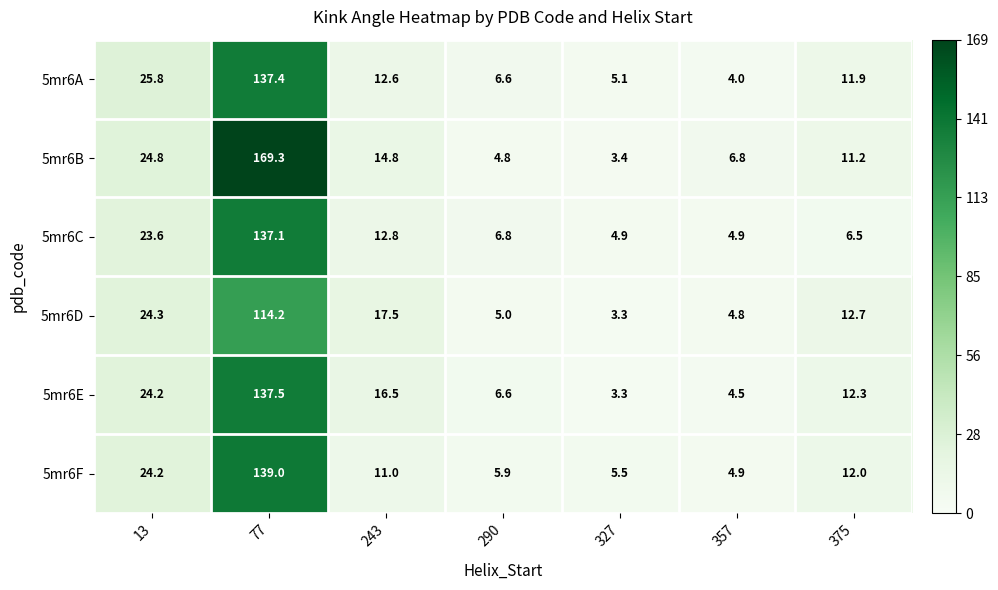

At which label does 5mr6B reach its minimum?

327